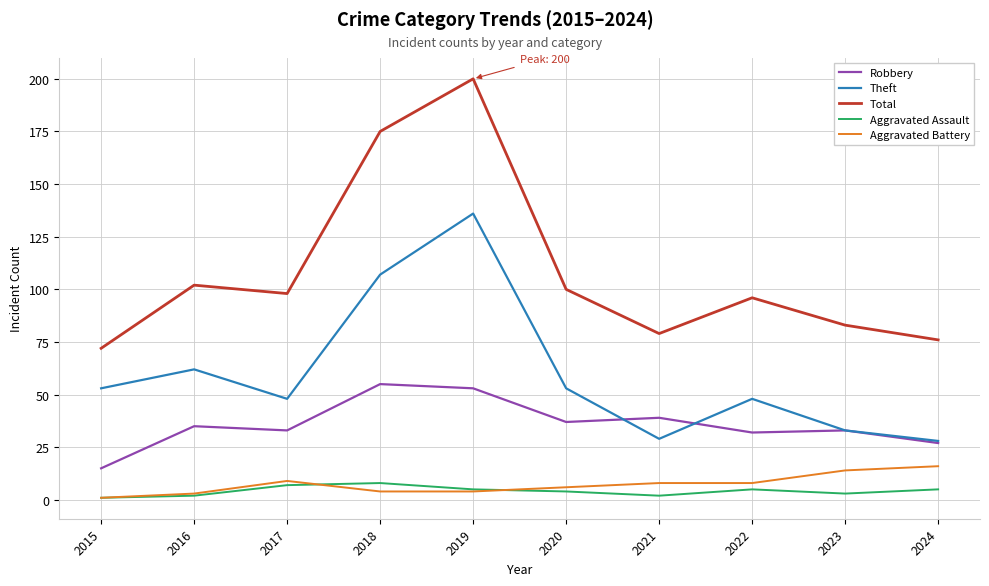

True or false: Theft and Total intersect in this chart.

False